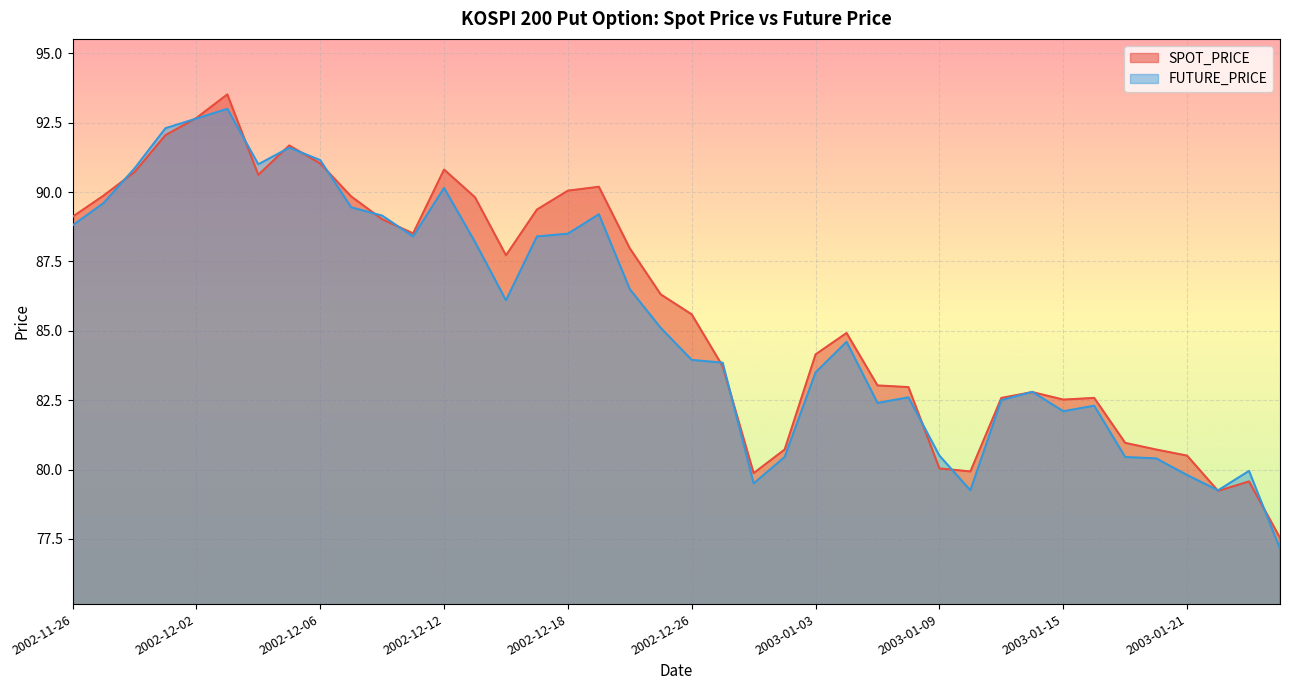

How many data points in SPOT_PRICE are above 86?

20